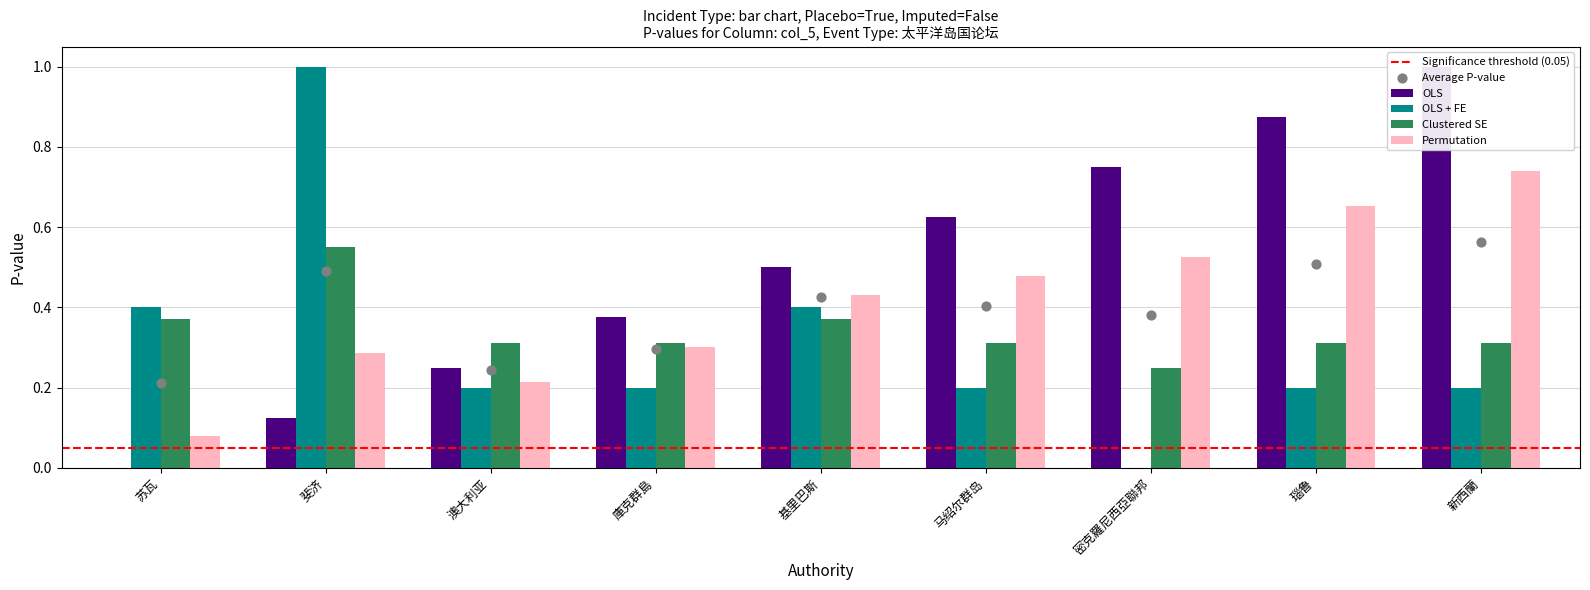

Which series reaches the maximum Y coordinate?

OLS